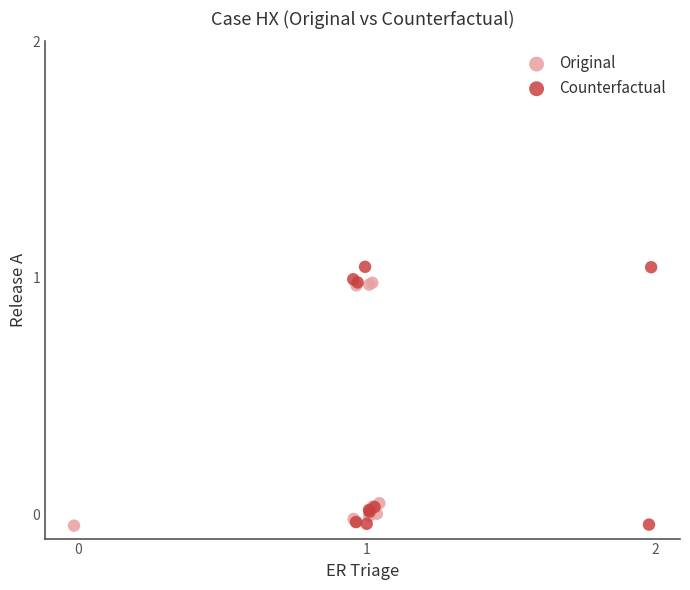

Which series has the largest Y range (max minus min)?

Counterfactual